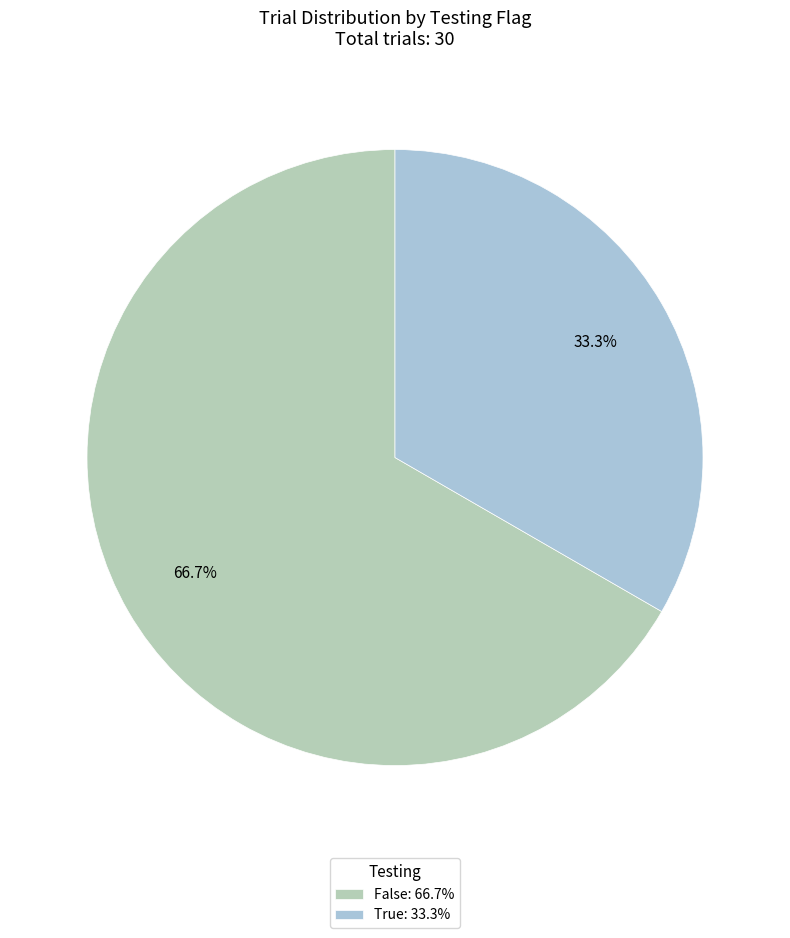

Which category accounts for the majority?

False